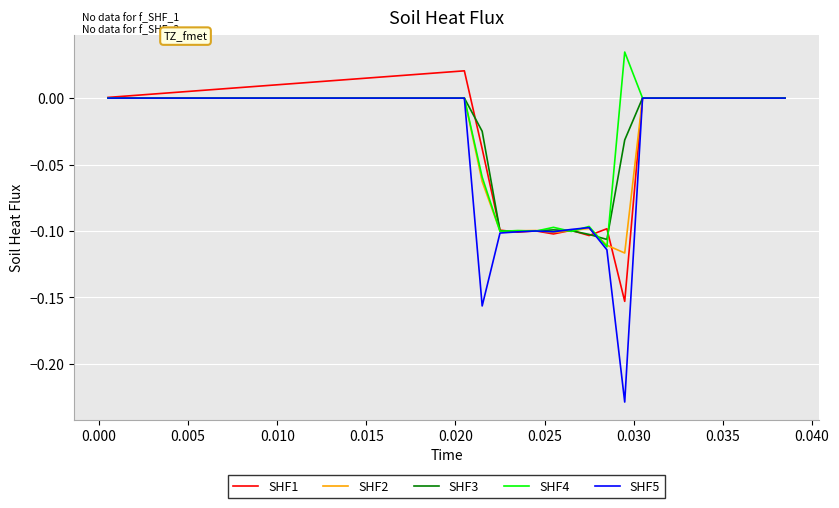

Which series has the largest range (max minus min)?

SHF5